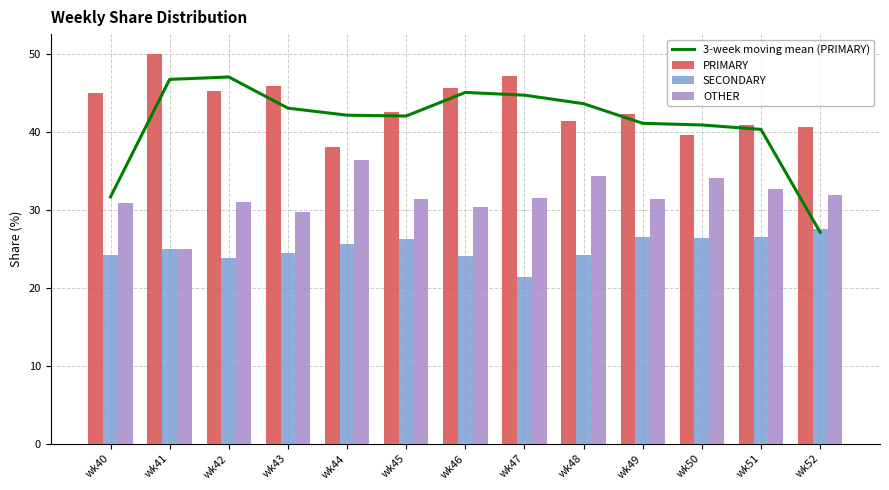

What are all the series names shown in the legend?

3-week moving mean (PRIMARY), PRIMARY, SECONDARY, OTHER